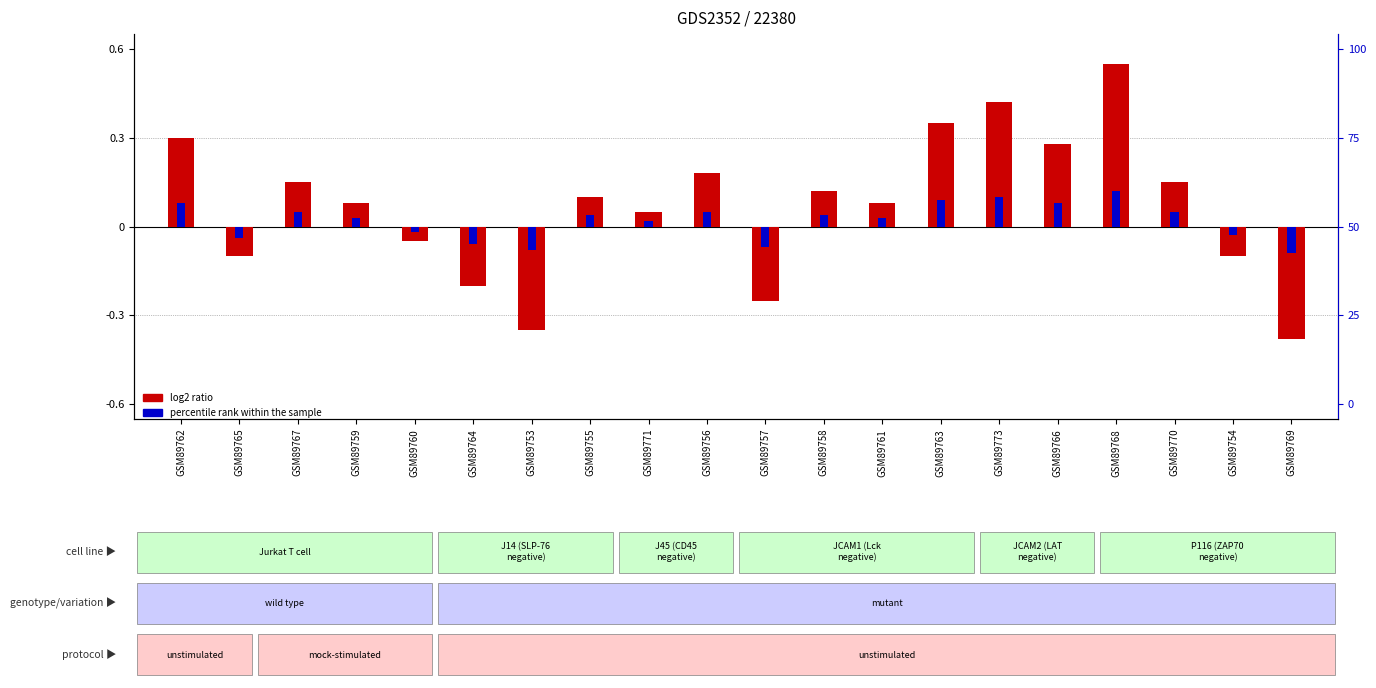

The value of log2 ratio at GSM89765 is -0.0. True or false?

False